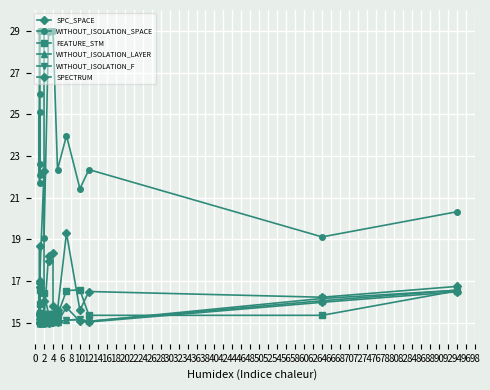

Which category has the highest value in the SPECTRUM series?

94